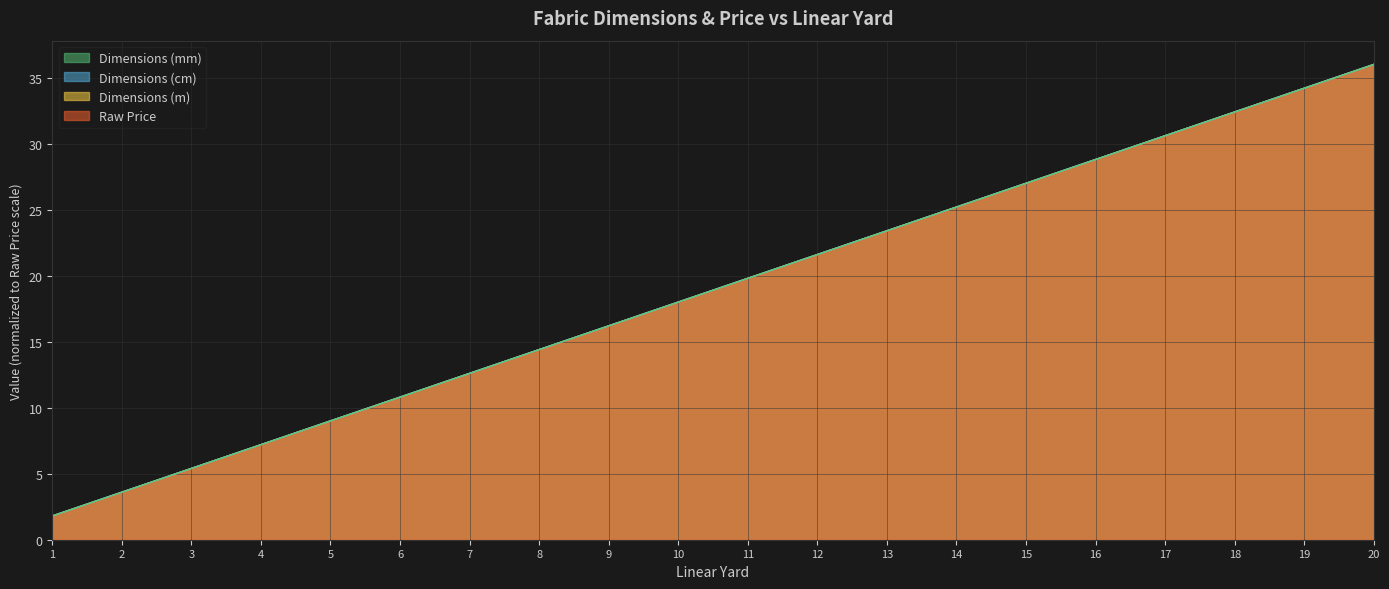

What is the difference between the maximum and minimum values in the Dimensions (mm) series?

34.2